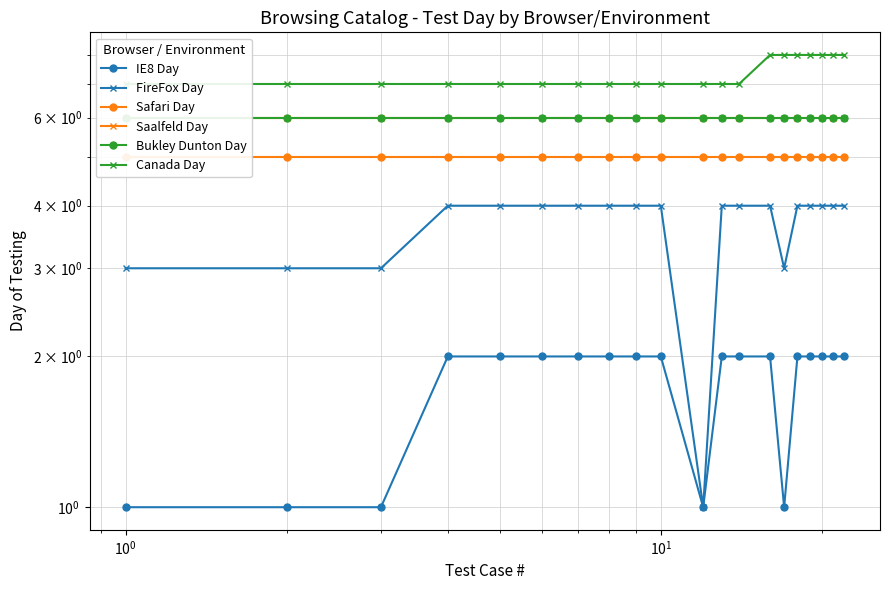

True or false: Bukley Dunton Day and Safari Day cross at least once.

False